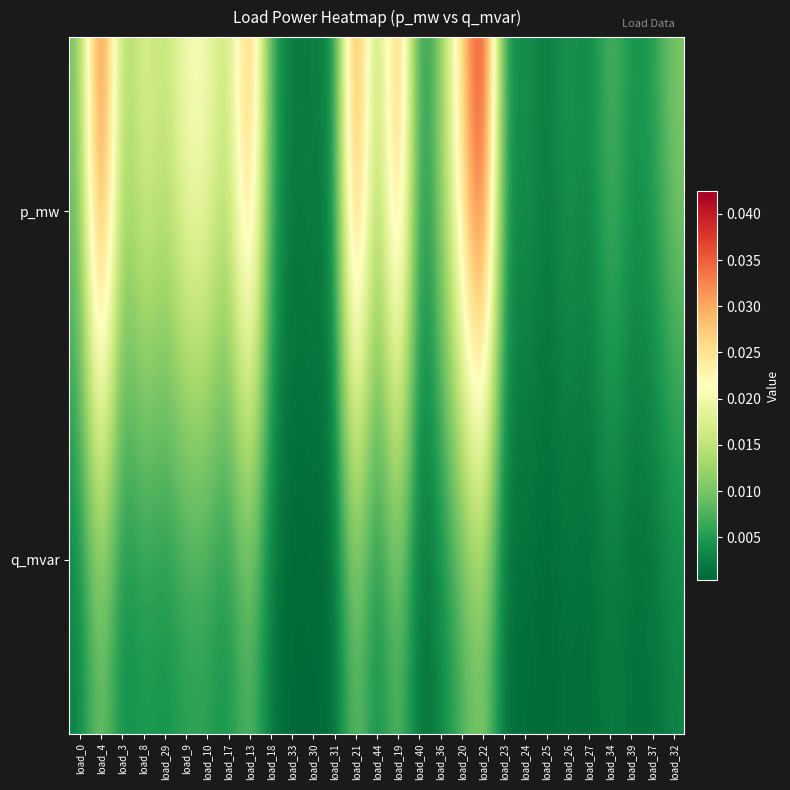

List the series in order of their overall mean, highest first.

p_mw, q_mvar